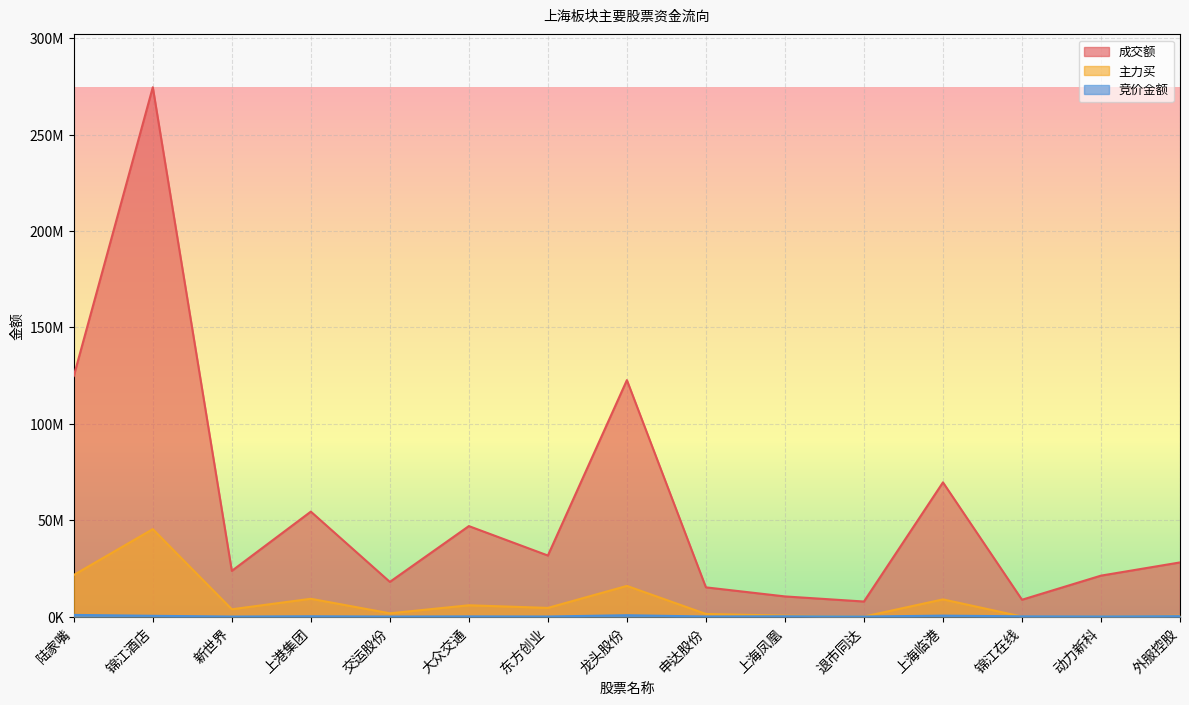

Which category has the highest value in the 成交额 series?

锦江酒店